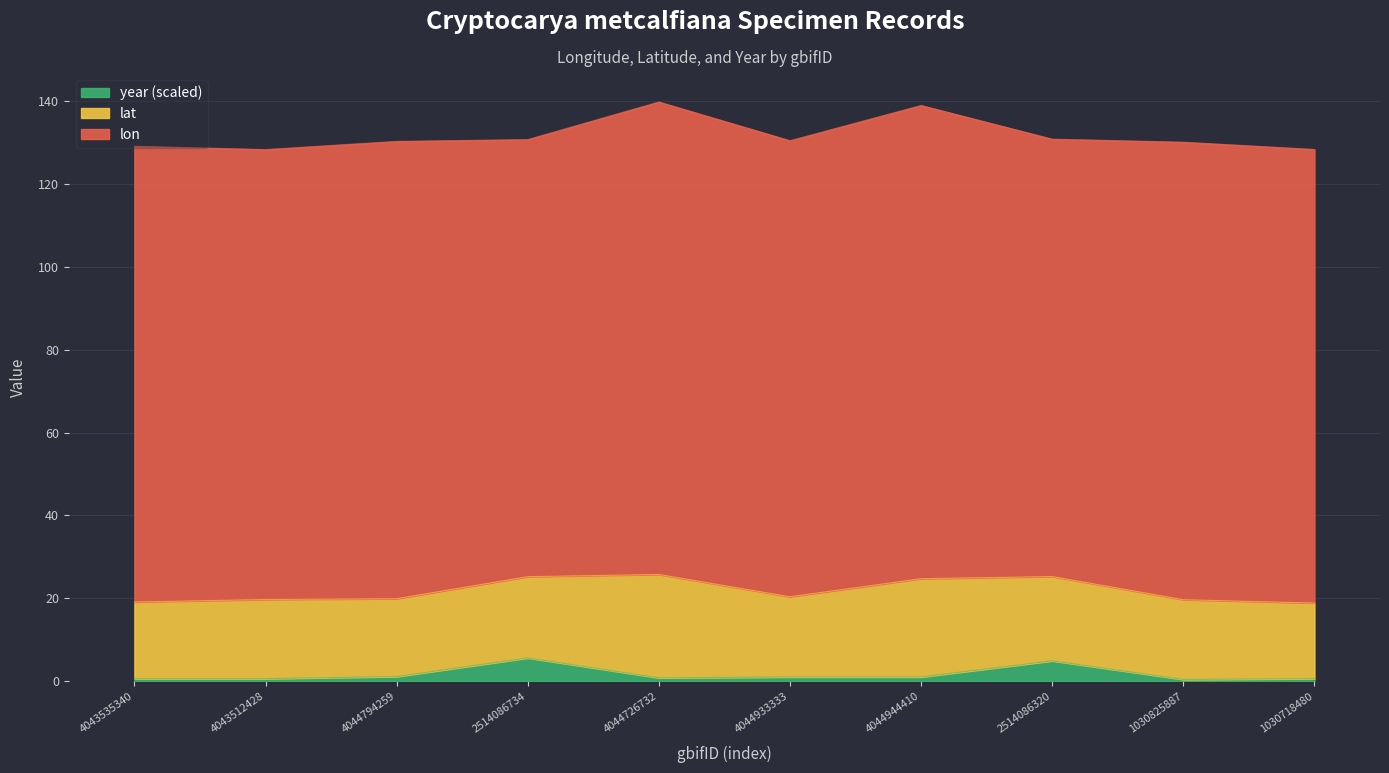

What is the total value across all series at 2514086734?

130.7